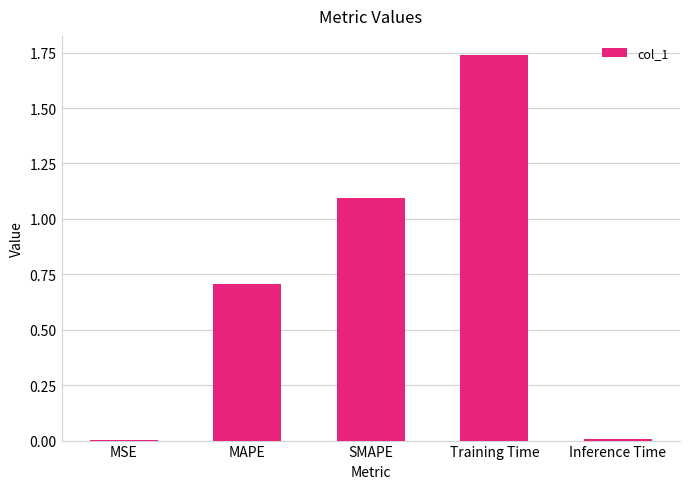

True or false: the data shows 0.7 at MAPE.

True